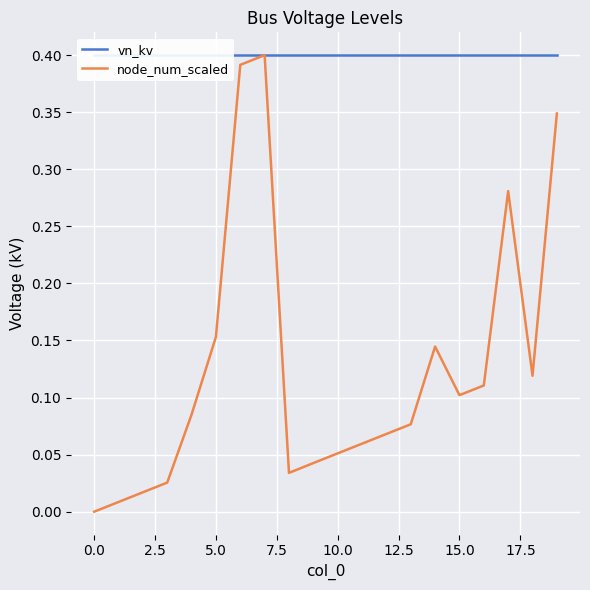

How many data points in node_num_scaled are above 0?

19